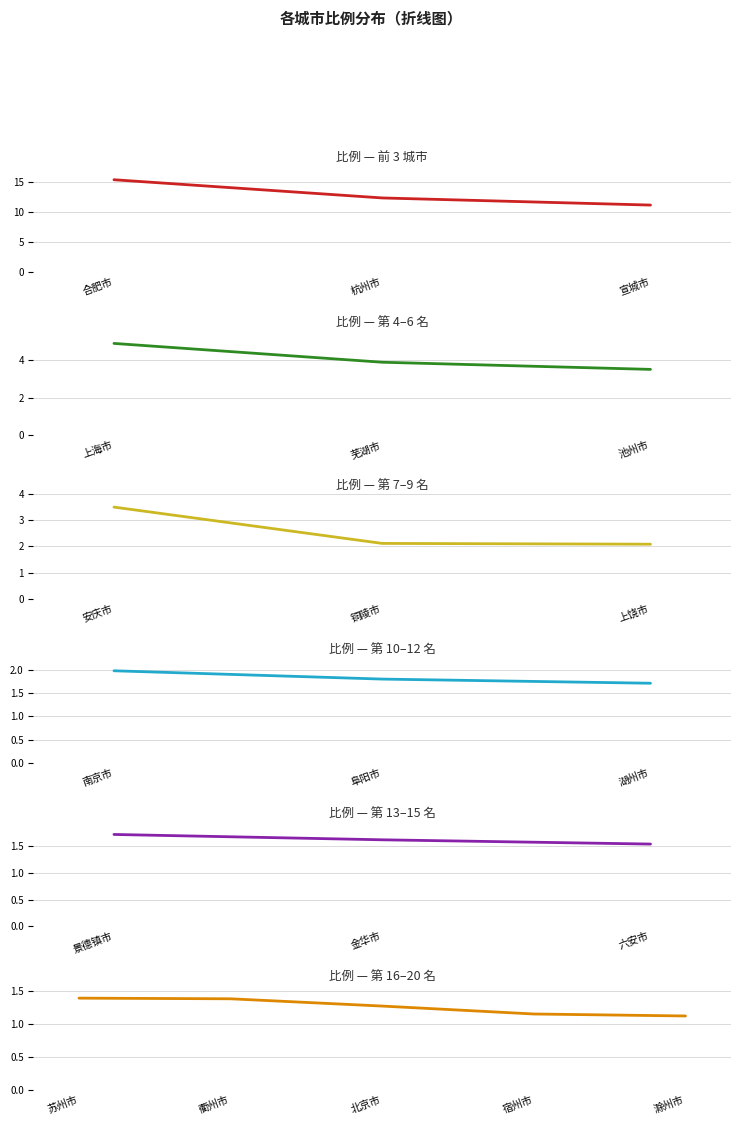

What is the label of the 12th point from the right?

上饶市